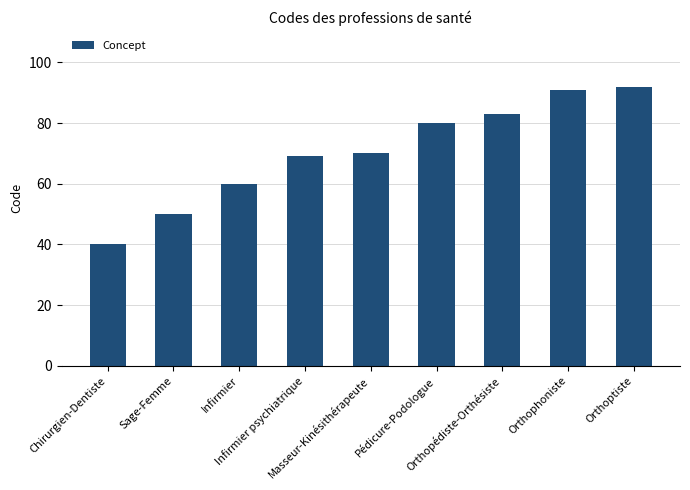

Reading left to right, what are all the values shown in this chart?

40	50	60	69	70	80	83	91	92